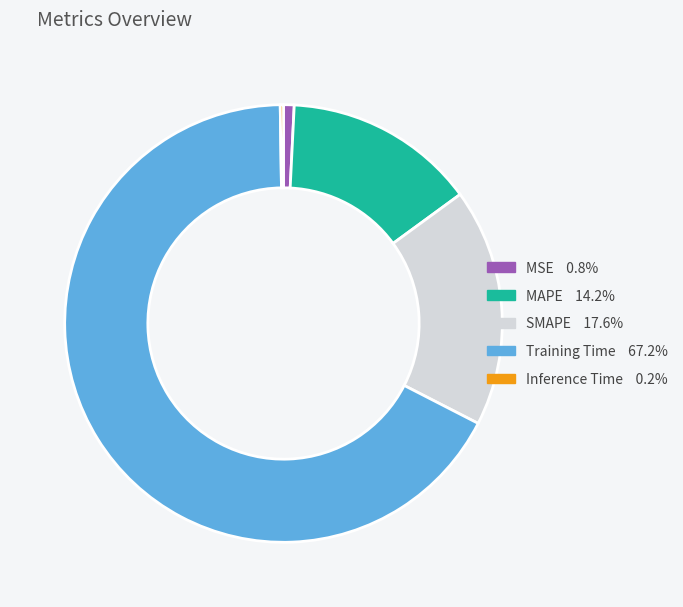

Is there a majority slice in this chart?

Yes